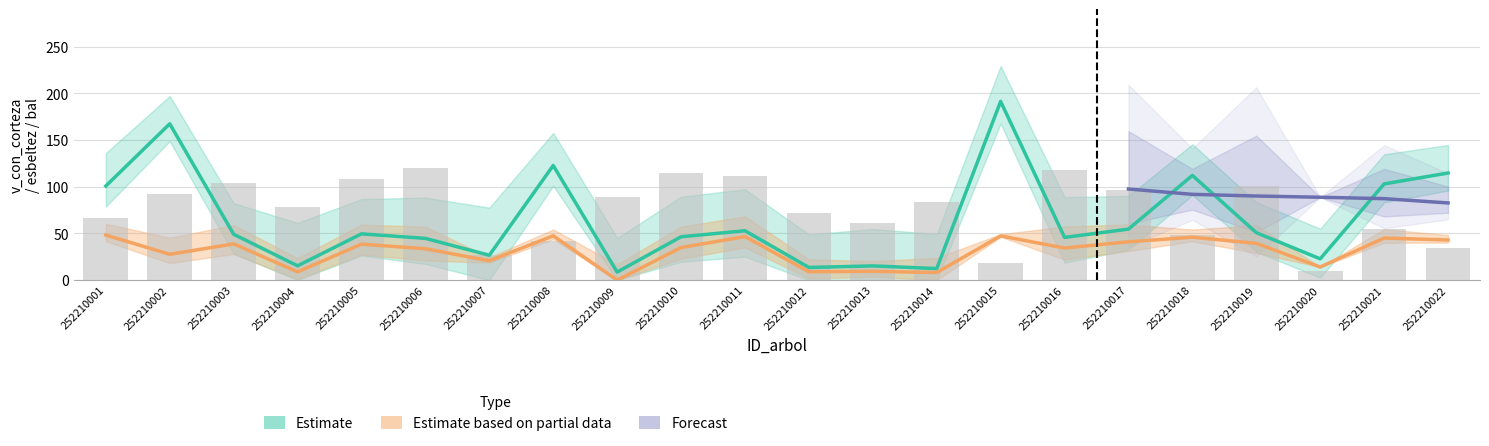

Between 252210006 and 252210003, which is larger?

252210006